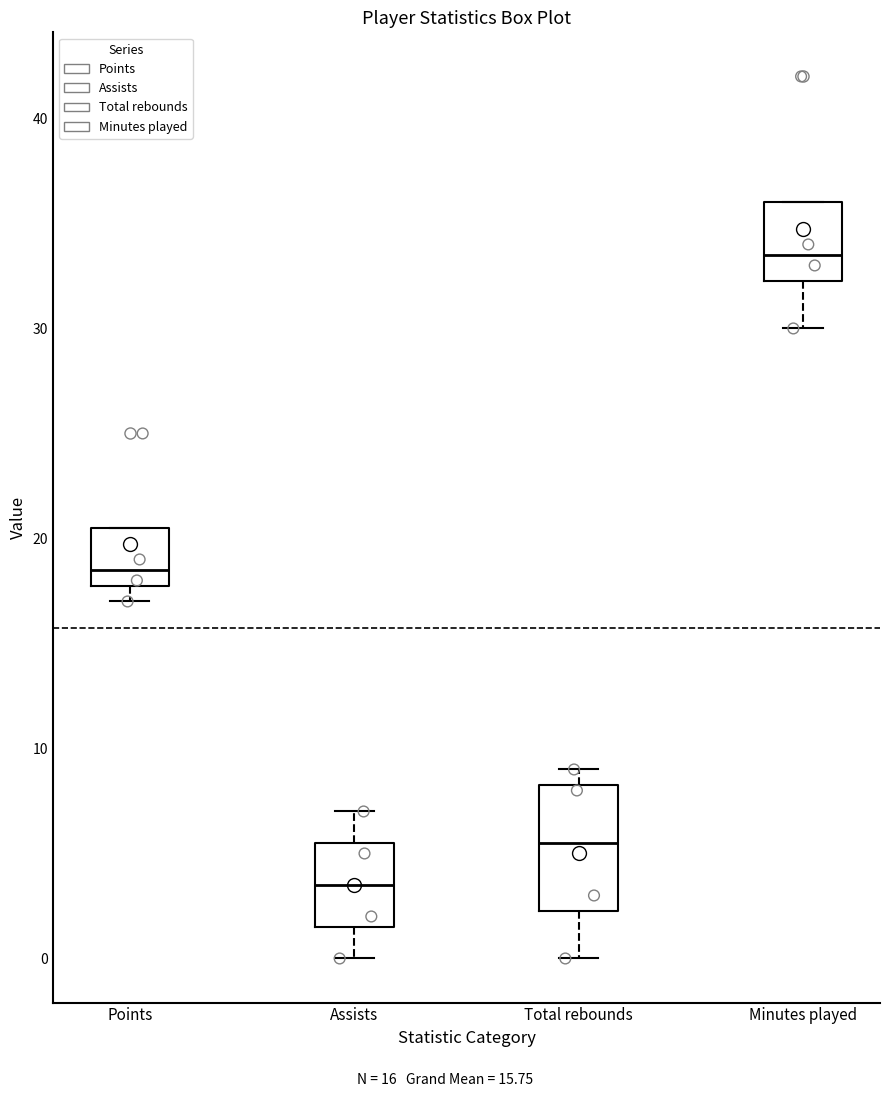

Reading left to right, read every box against the y-axis: the position of its median line, the range the box covers, and the ends of its whiskers. The values are not printed on the chart, so give them approximately, as read against the axis.

Points: median 19, box 18 to 21, whiskers 17 to 21
Assists: median 4, box 2 to 6, whiskers 0 to 7
Total rebounds: median 6, box 2 to 8, whiskers 0 to 9
Minutes played: median 34, box 32 to 36, whiskers 30 to 36